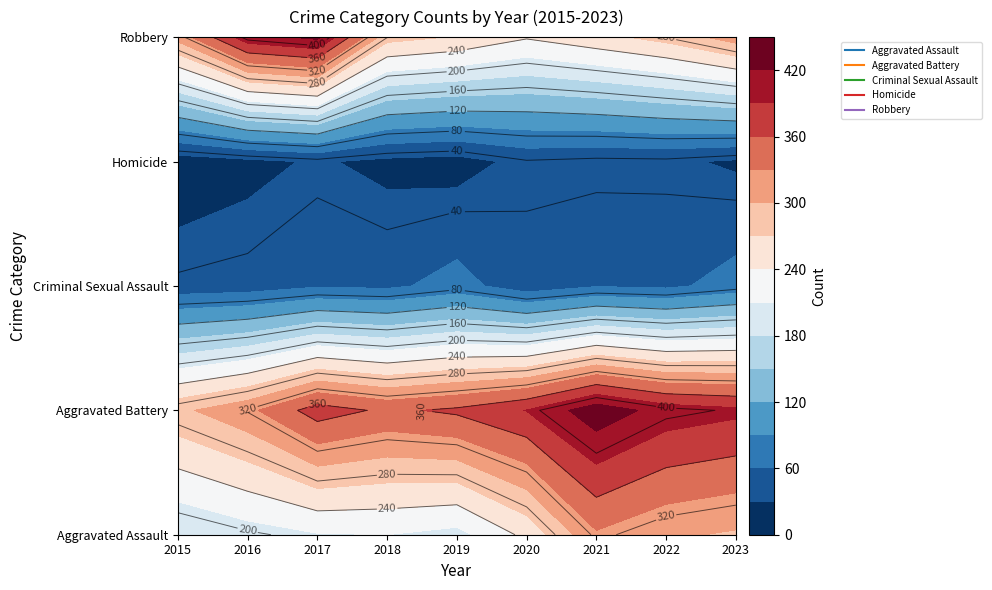

At 2023, list the series in order from smallest to largest.

Homicide, Criminal Sexual Assault, Aggravated Assault, Robbery, Aggravated Battery